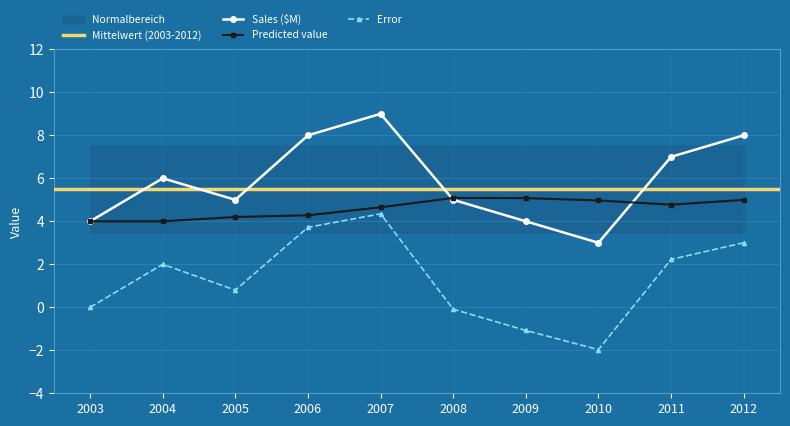

How many lines are shown in the chart?

3